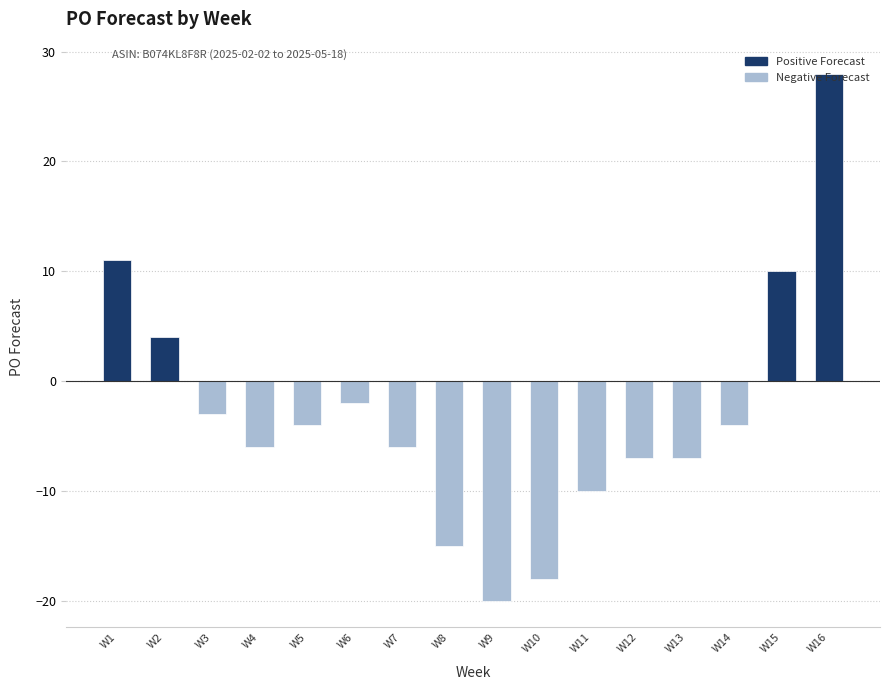

What is the value of the 14th bar from the left?

-4